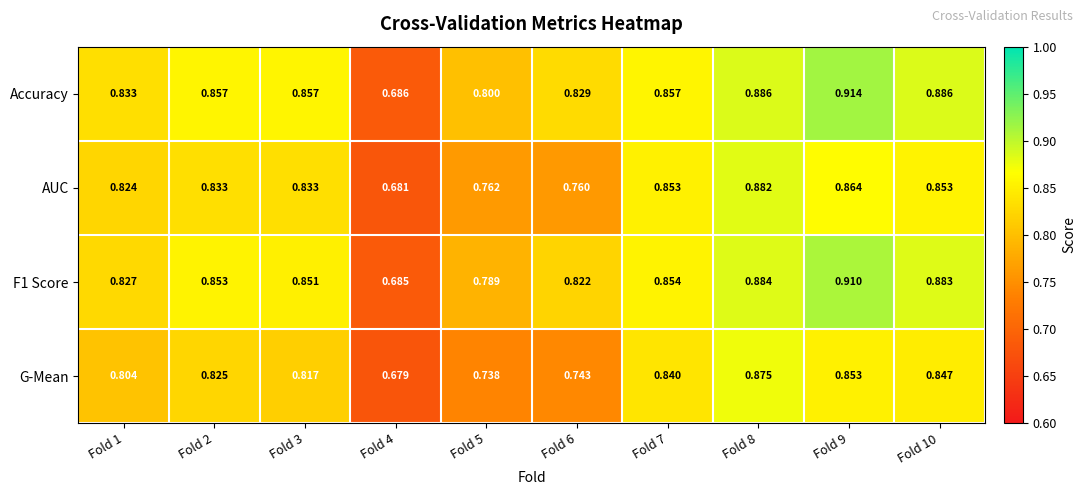

Which series changed the most between Fold 4 and Fold 10?

Accuracy